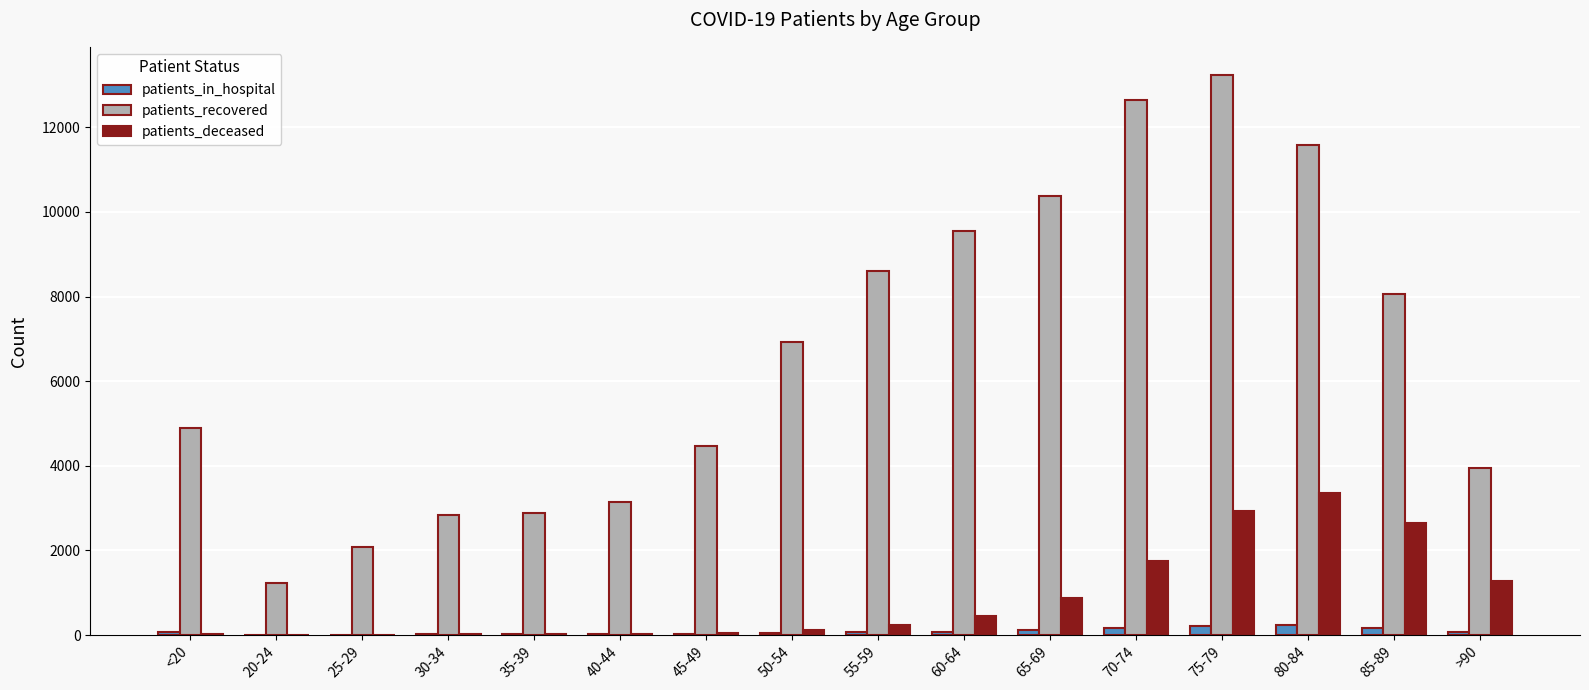

Count the number of categories in the chart.

16